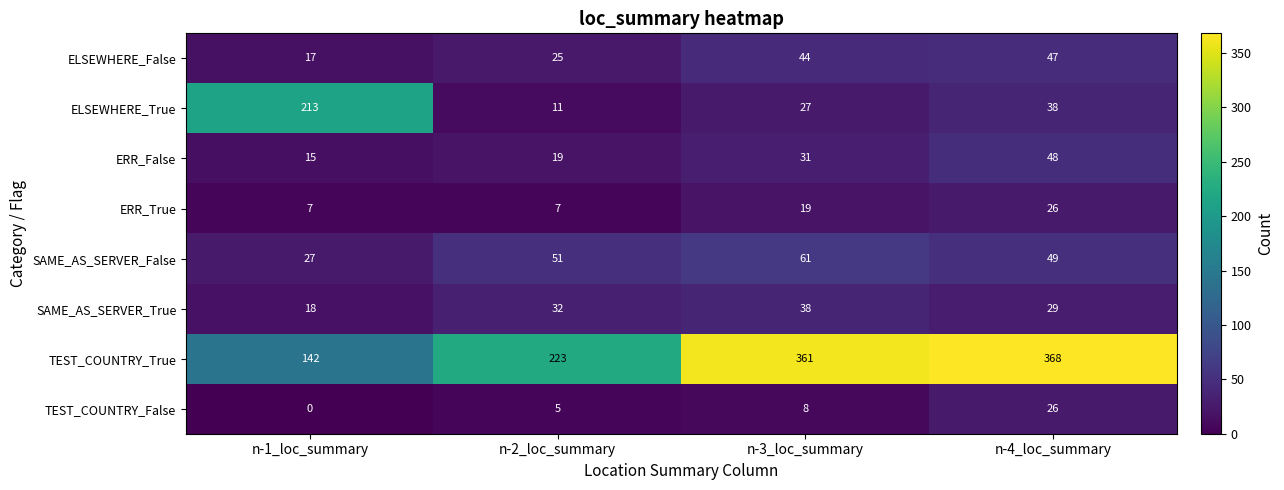

How many distinct data groups are displayed?

8